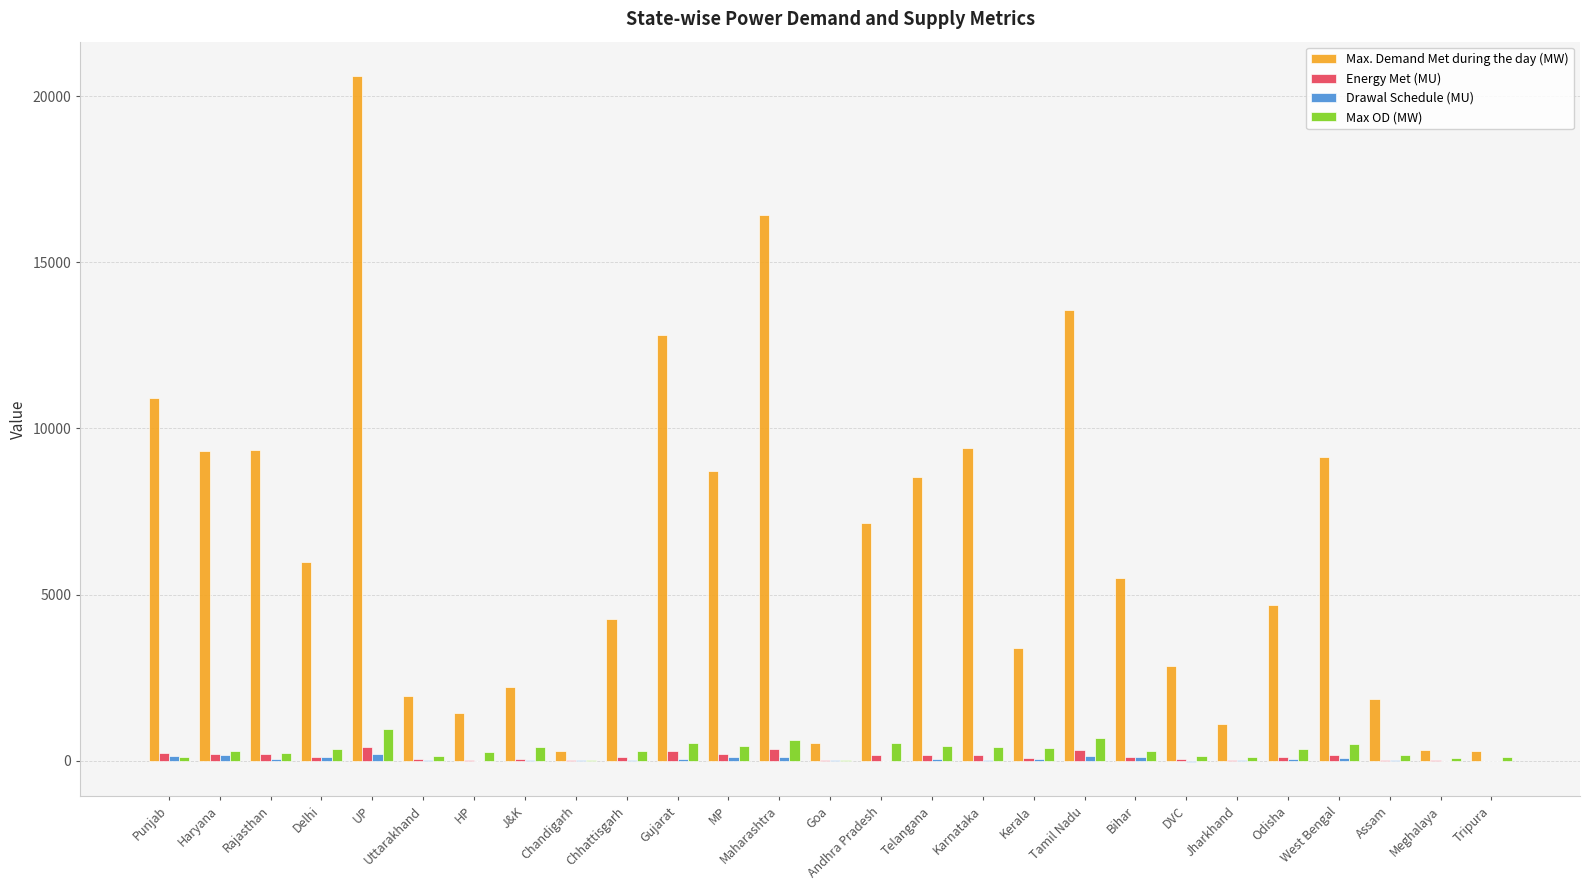

What is the greatest value displayed?

20612.0